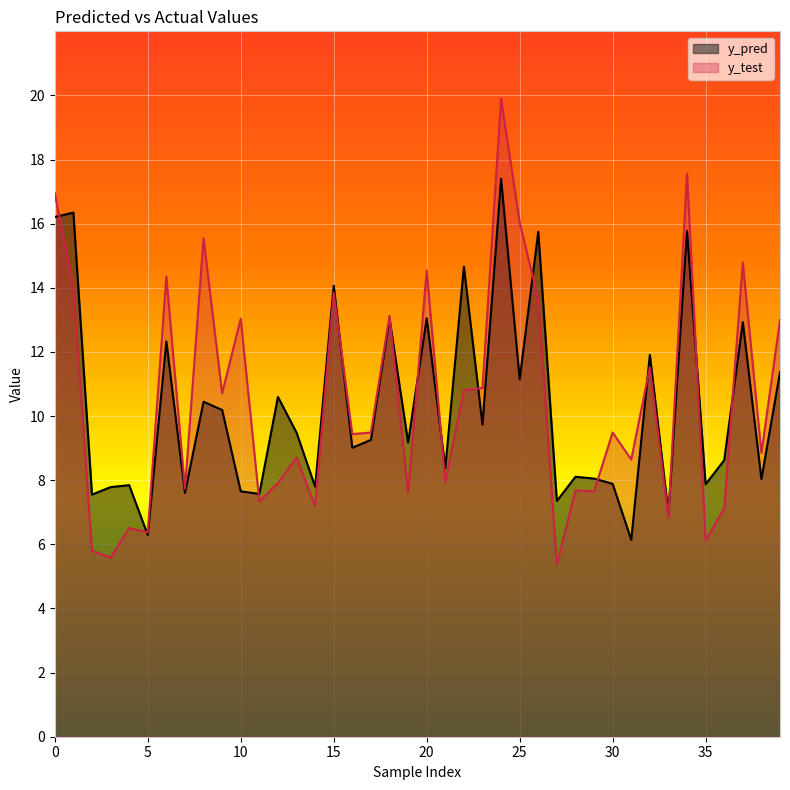

What is the greatest value displayed?

19.9